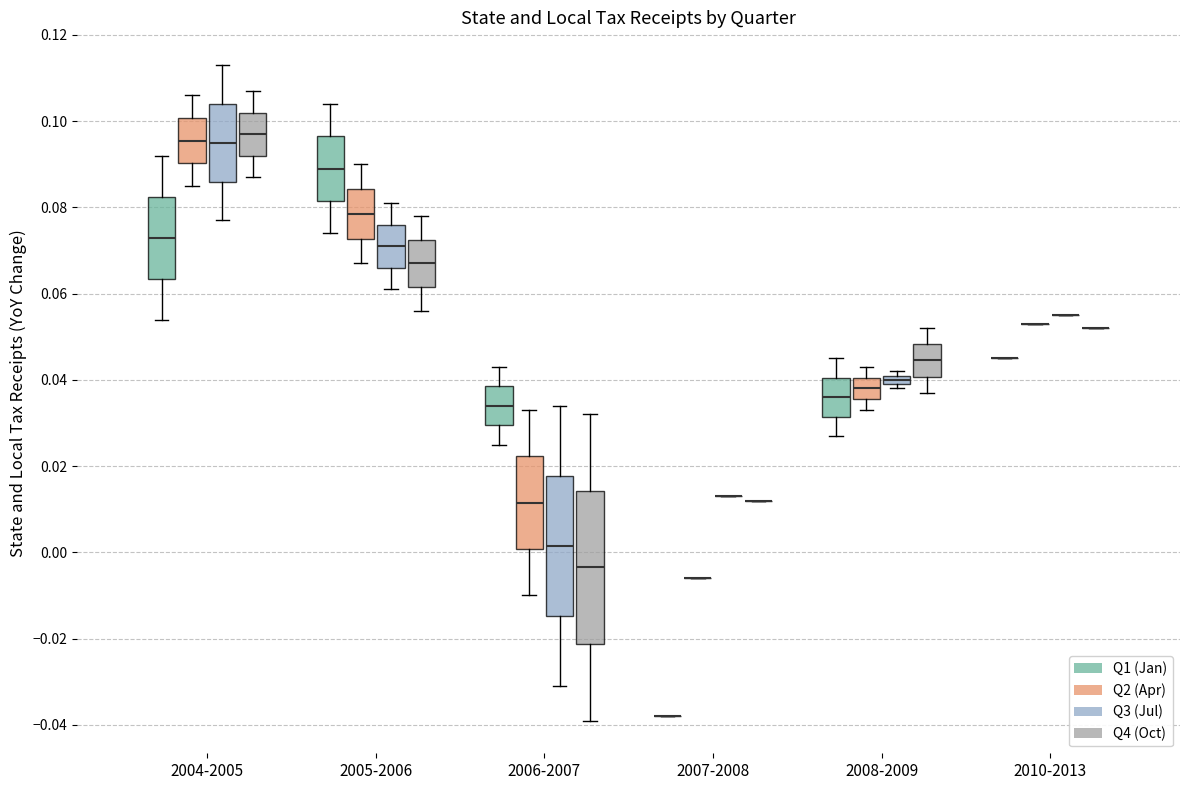

Which box is the tallest, from its lower edge to its upper edge?

2006-2007 (Q4 (Oct))